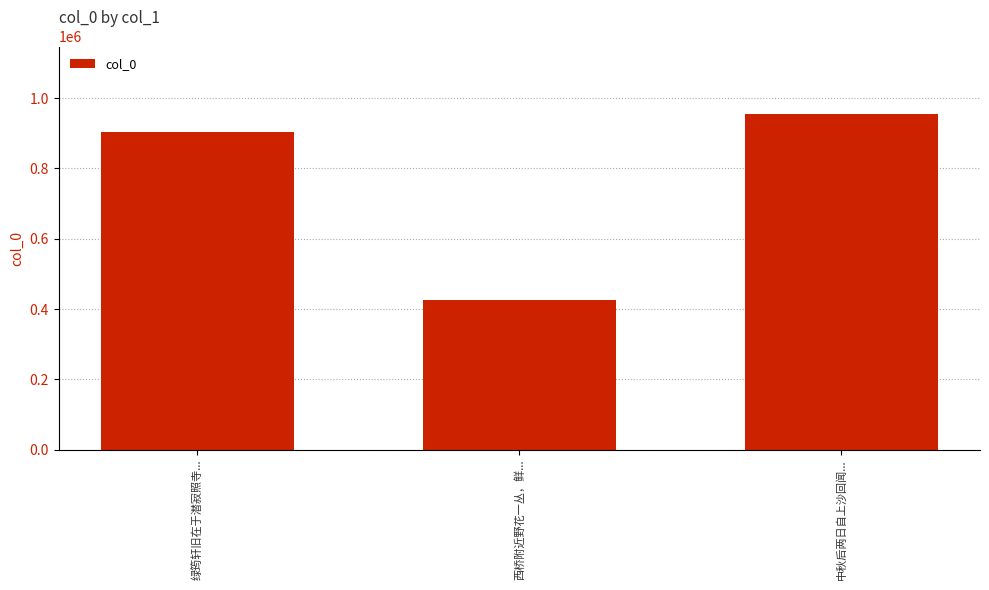

Reading left to right, transcribe all the data shown in this chart.

绿筠轩旧在于潜寂照寺...=902737	西桥附近野花一丛，鲜...=426027	中秋后两日自上沙回闻...=955612